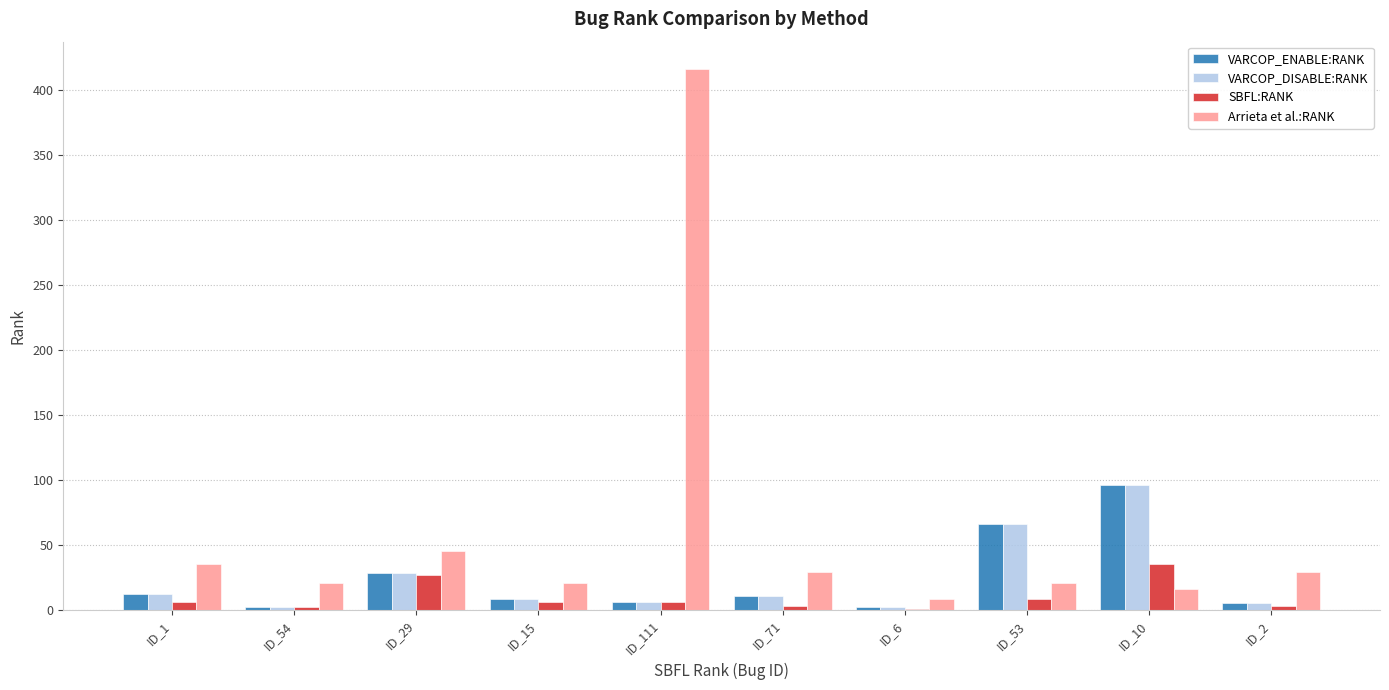

Between ID_29 and ID_2, which series saw the biggest shift?

SBFL:RANK